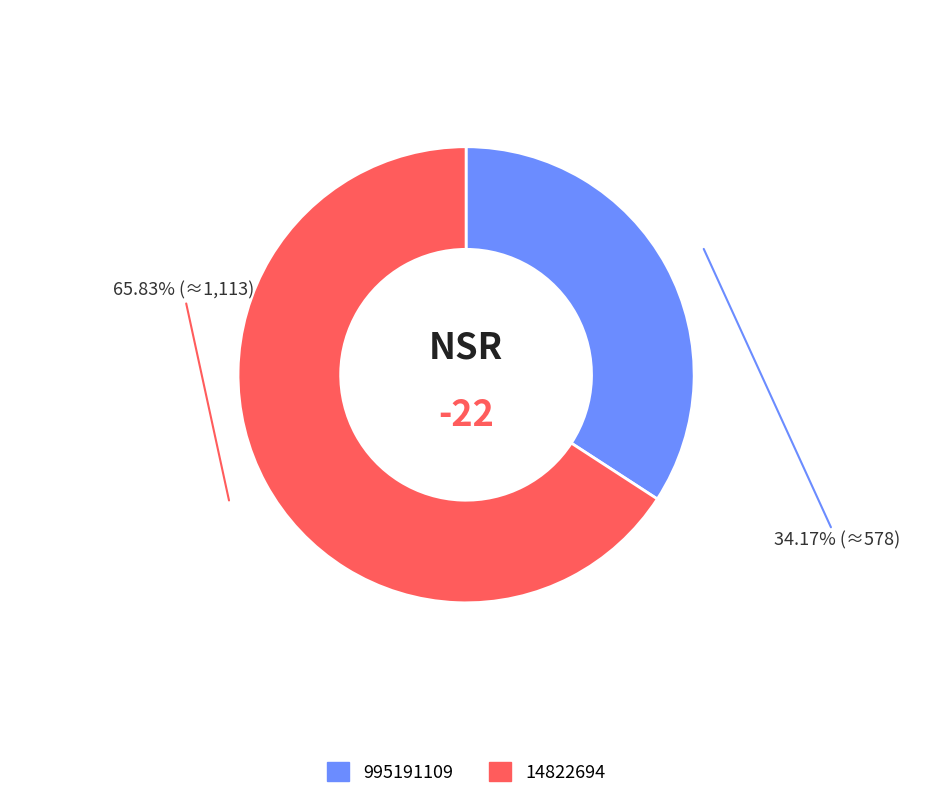

True or false: 14822694 accounts for 55% of the total.

False